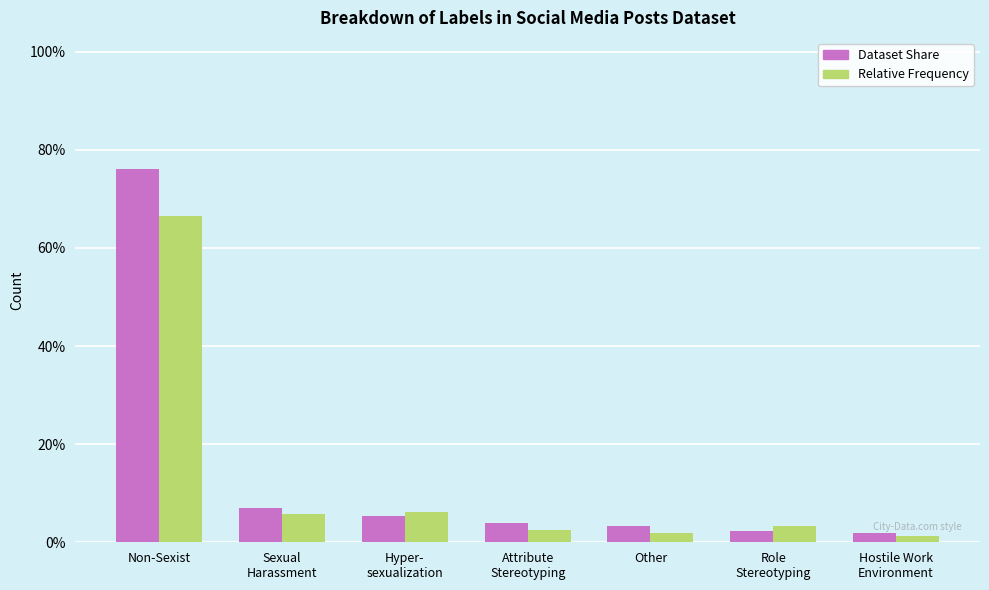

What is the sum of the Relative Frequency values at Attribute
Stereotyping and Hyper-
sexualization?

8.6